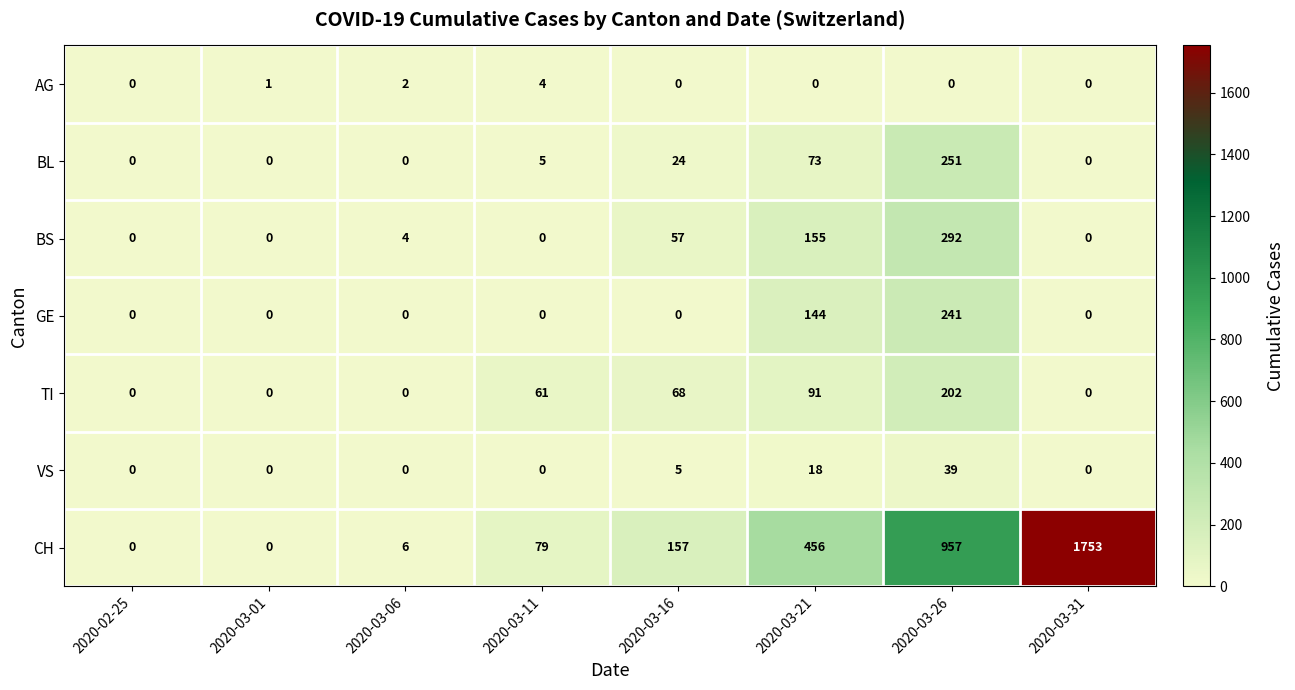

What is the sum of the BS values at 2020-03-26 and 2020-03-21?

447